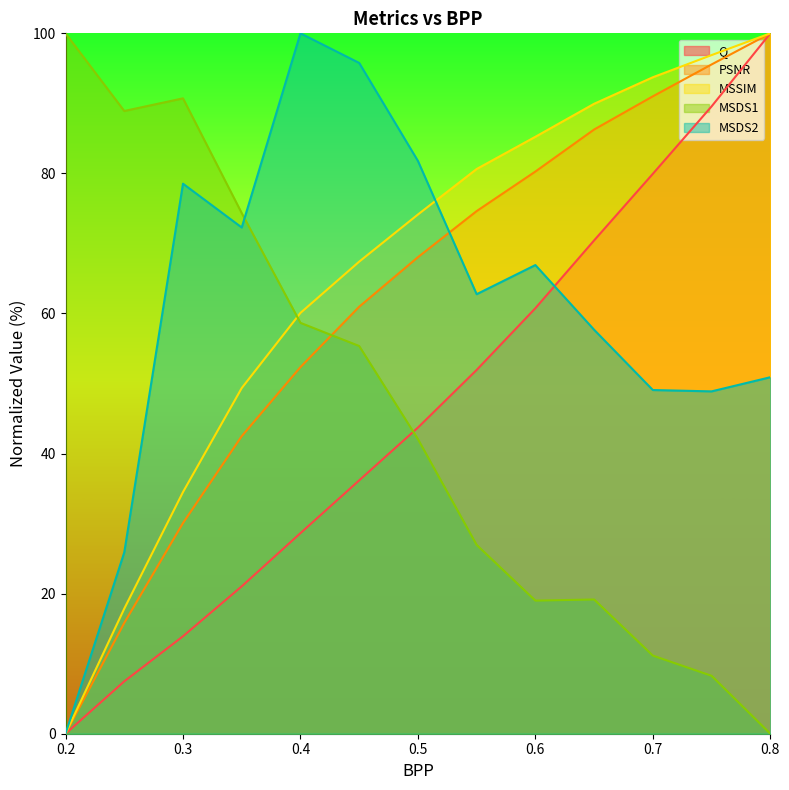

What is the difference between the highest and lowest values at 0.65?

70.8